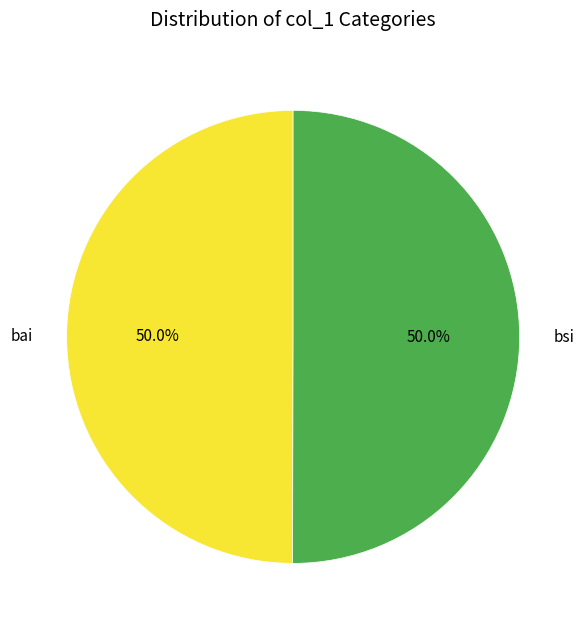

Combined, what portion of the pie is bsi and bai?

100.0%